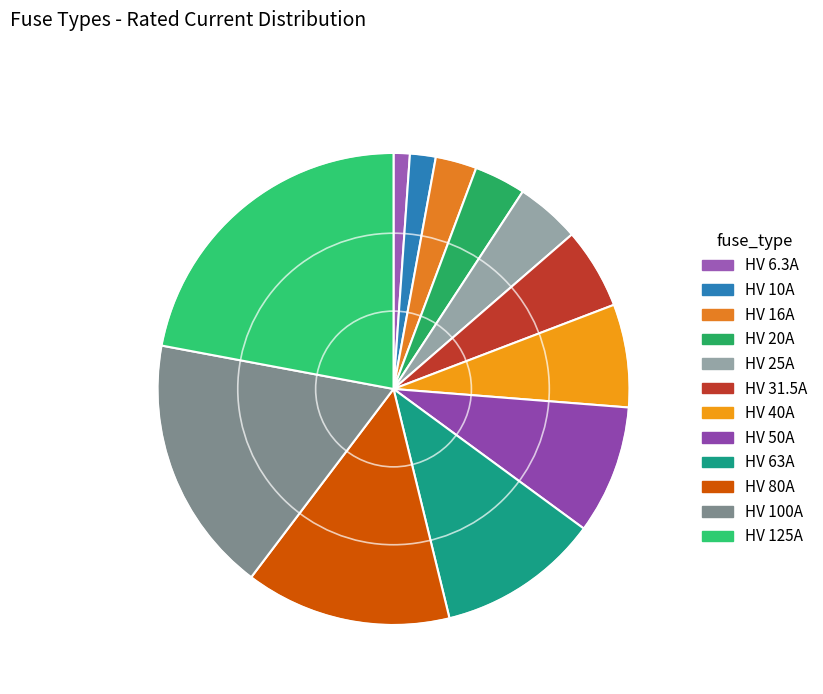

Is there any slice that represents more than half of the pie?

No